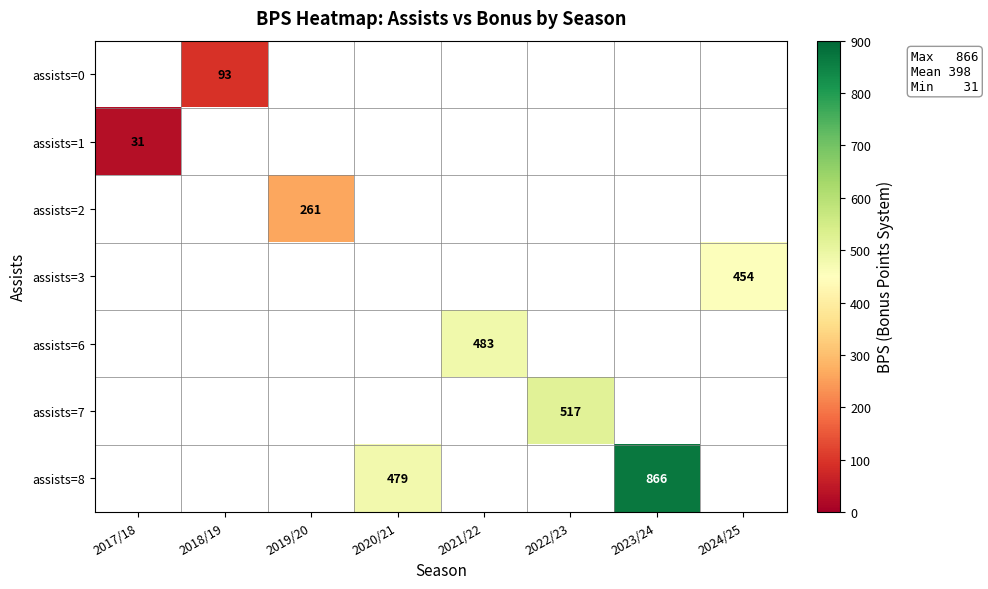

True or false: assists=8 has a value of 822 at 2020/21.

False